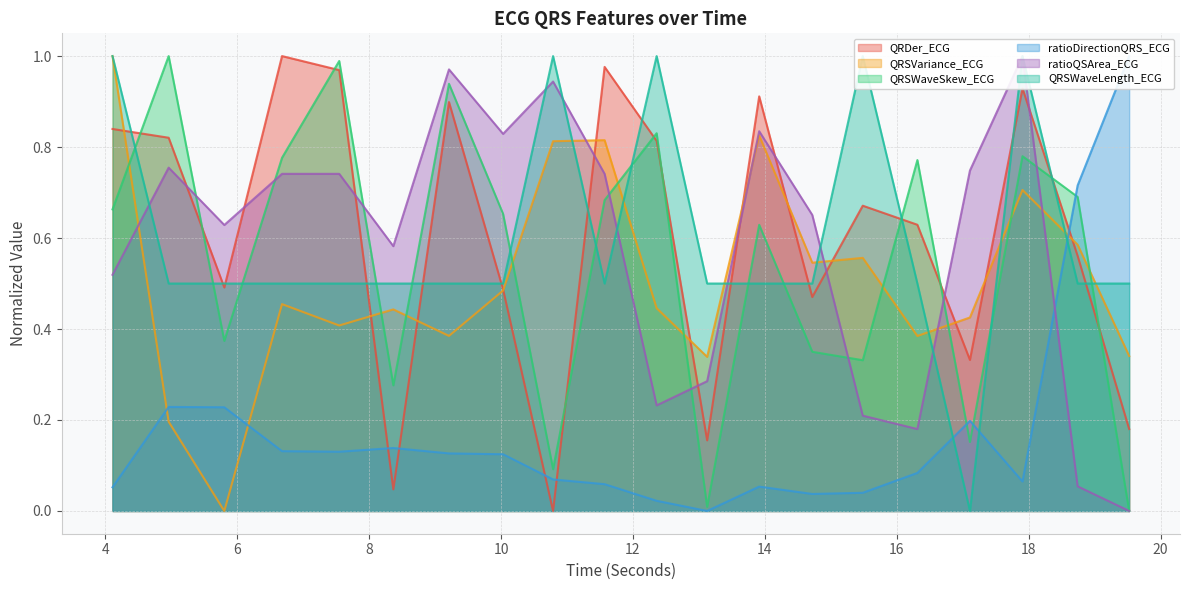

True or false: ratioQSArea_ECG and QRSWaveLength_ECG intersect in this chart.

True